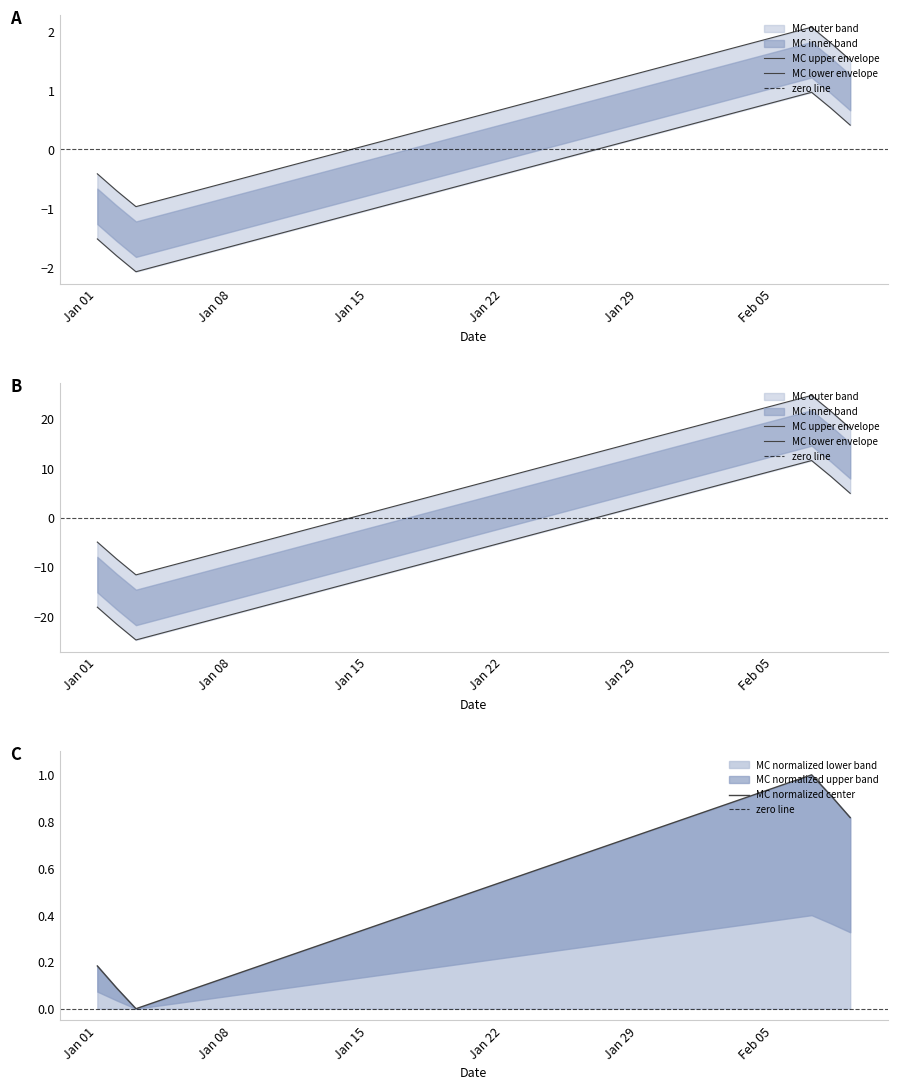

What is the greatest value displayed?

1.0